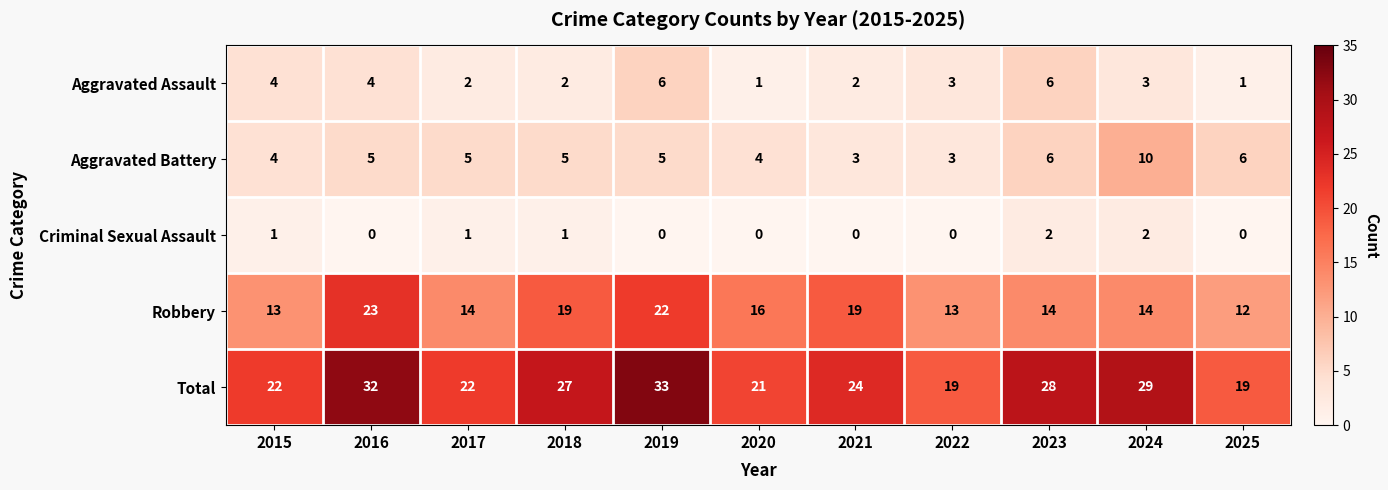

Which category has the lowest value in the Robbery series?

2025